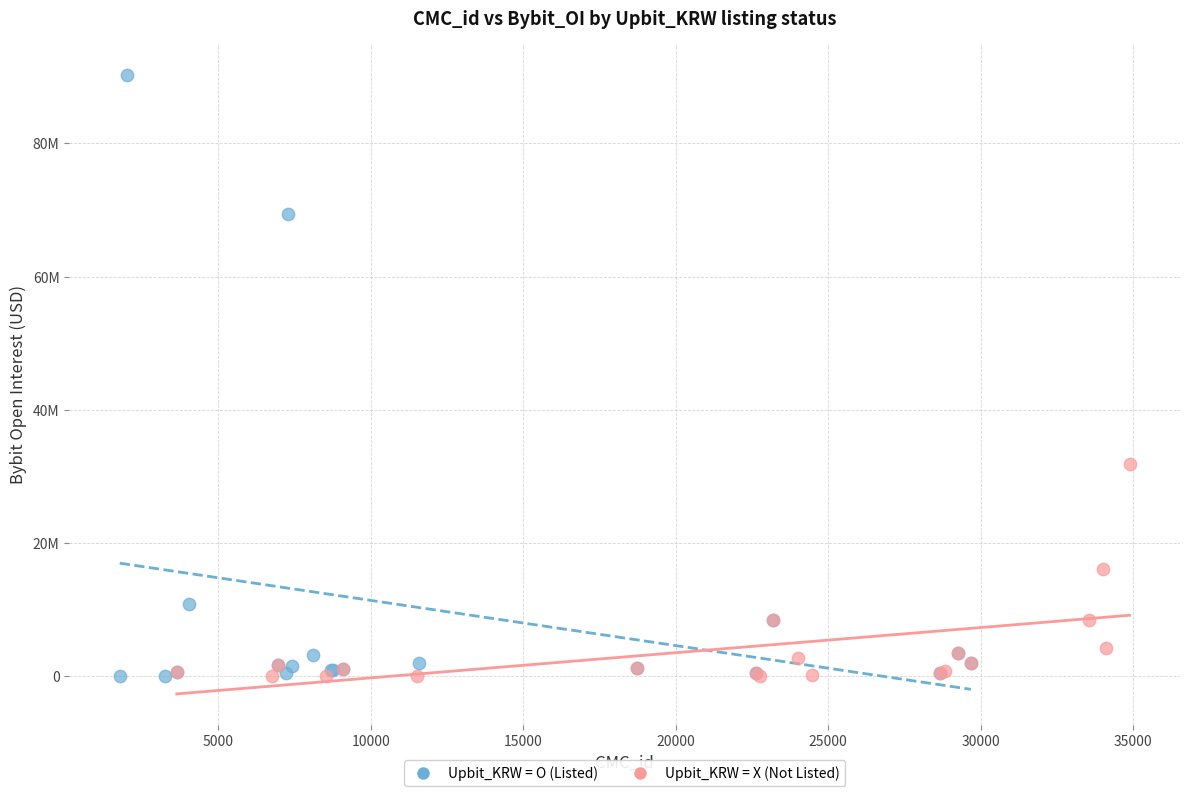

What are all the series names shown in the legend?

Upbit_KRW = O (Listed), Upbit_KRW = X (Not Listed)